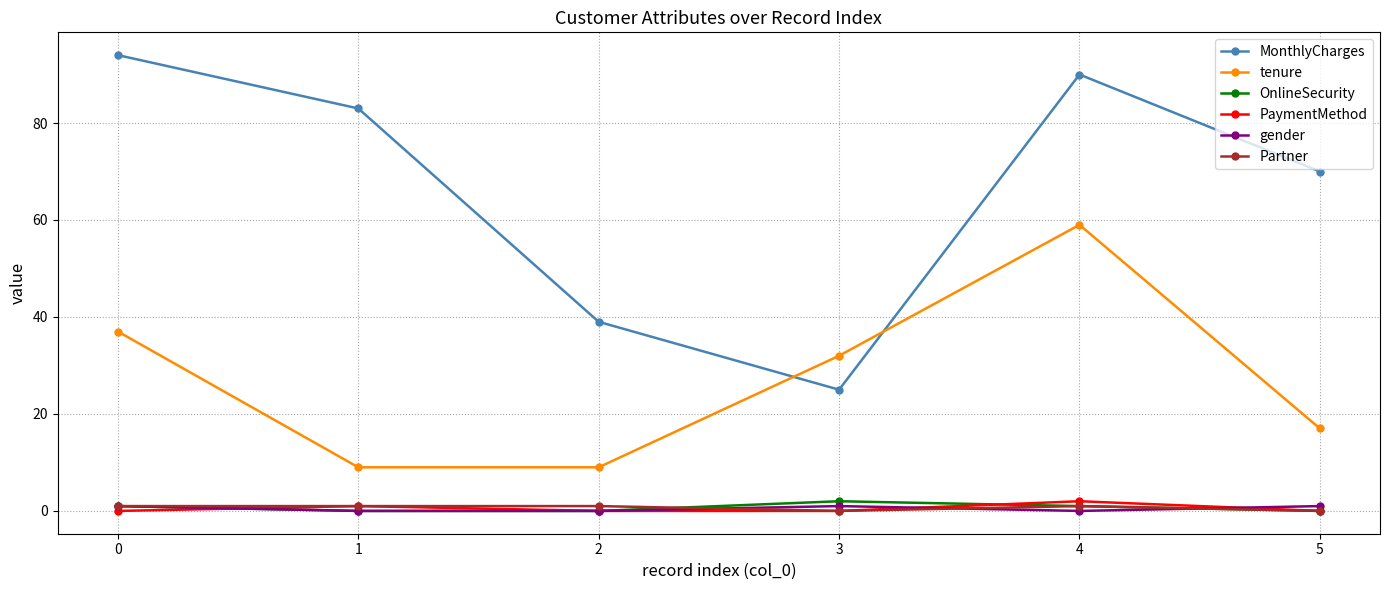

What is the highest value of the tenure series?

59